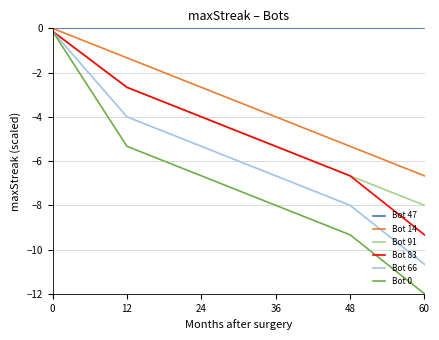

What are all the series names shown in the legend?

Bot 47, Bot 14, Bot 91, Bot 83, Bot 66, Bot 0